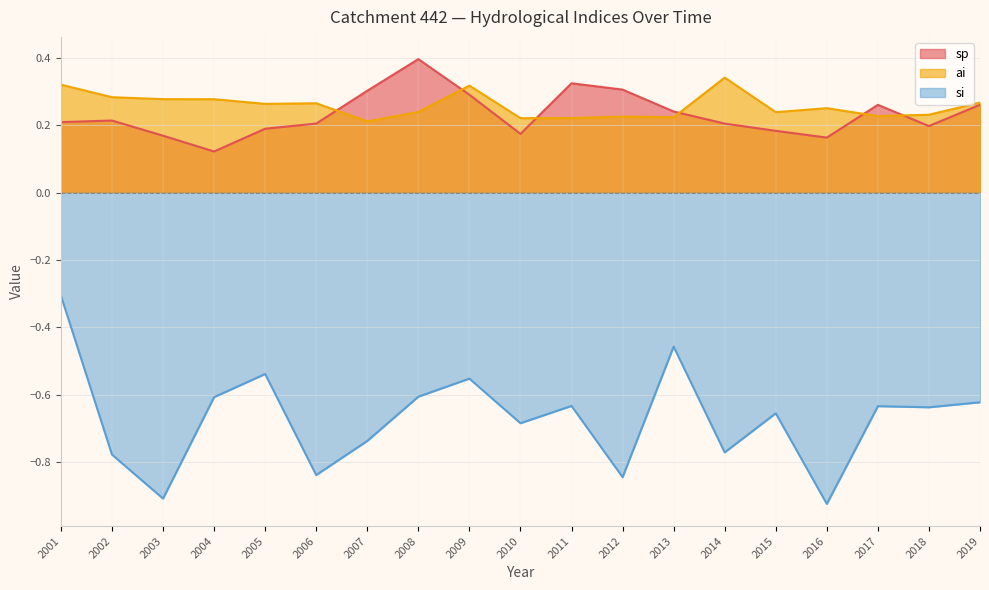

Which series has the largest total across all categories?

ai